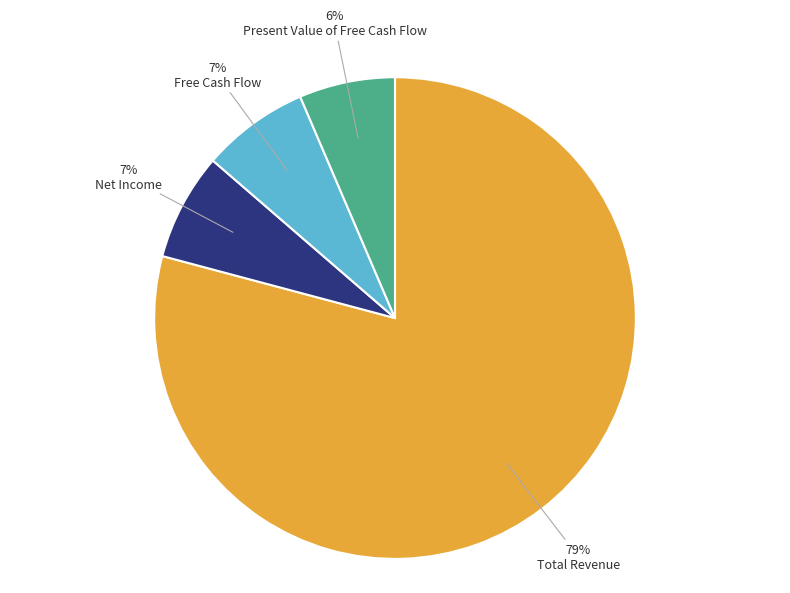

How many slices are in this pie chart?

4